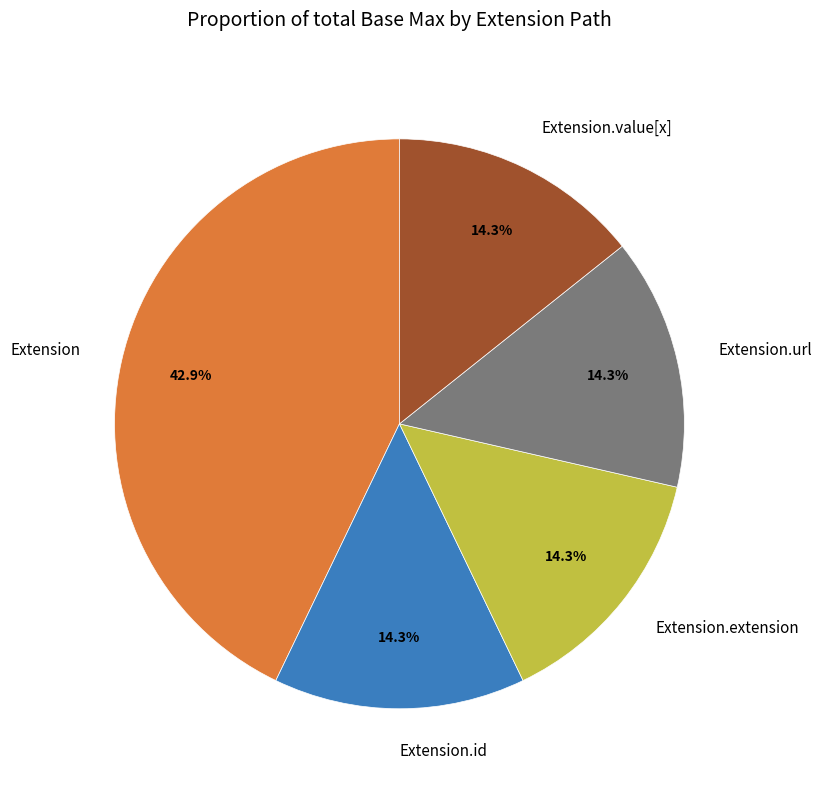

Between Extension and Extension.value[x], which is larger?

Extension